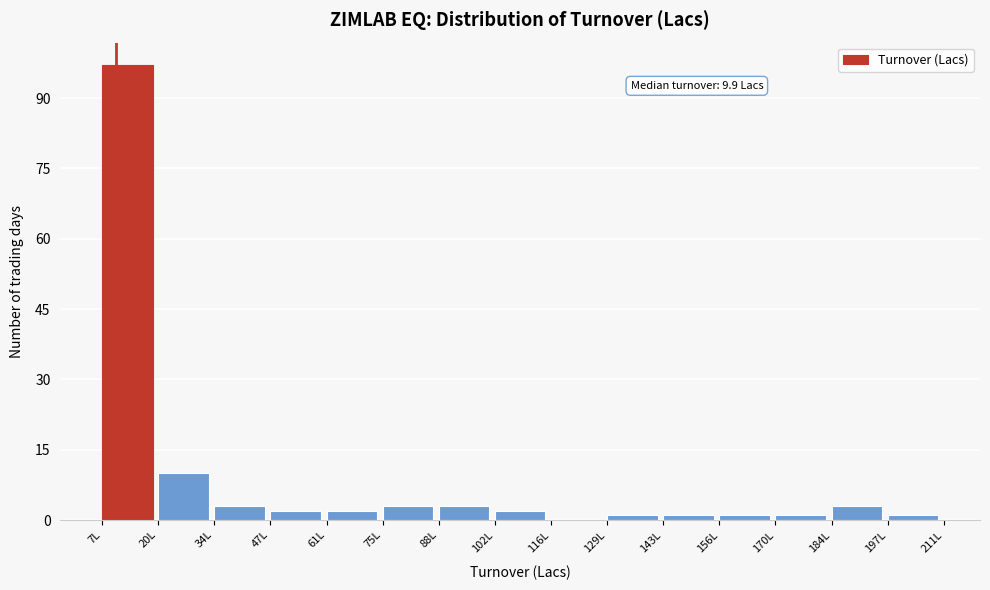

Over which range of the x-axis is the bar tallest?

6 to 20